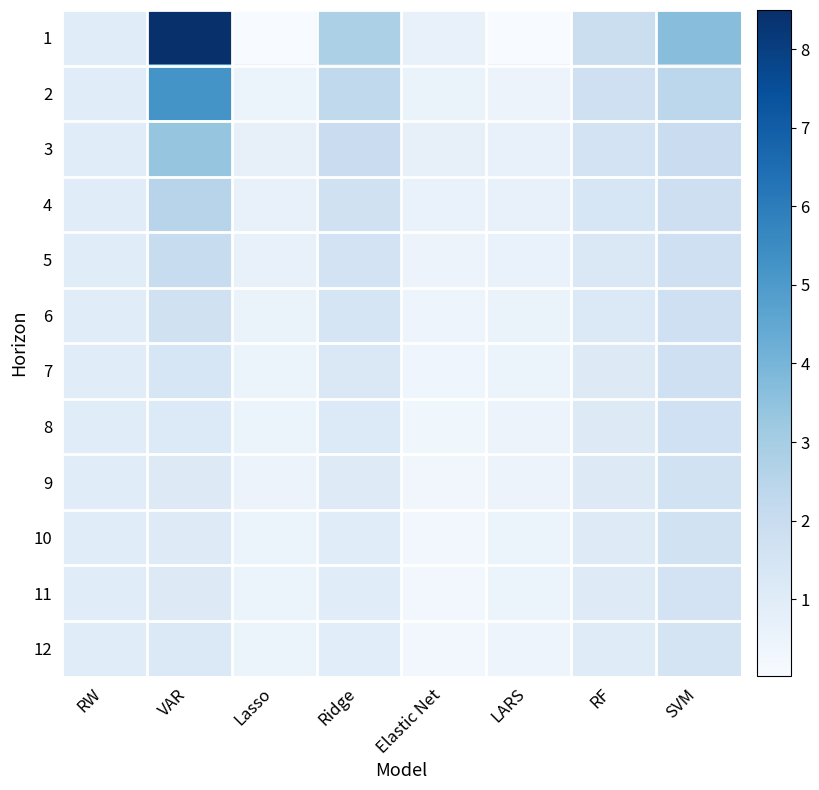

List the series in order of their peak value, highest first.

1, 2, 3, 4, 5, 6, 7, 8, 9, 10, 11, 12